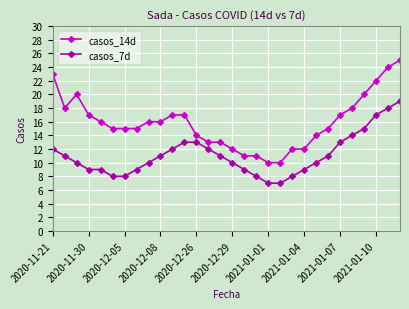

Which series has the largest range (max minus min)?

casos_14d